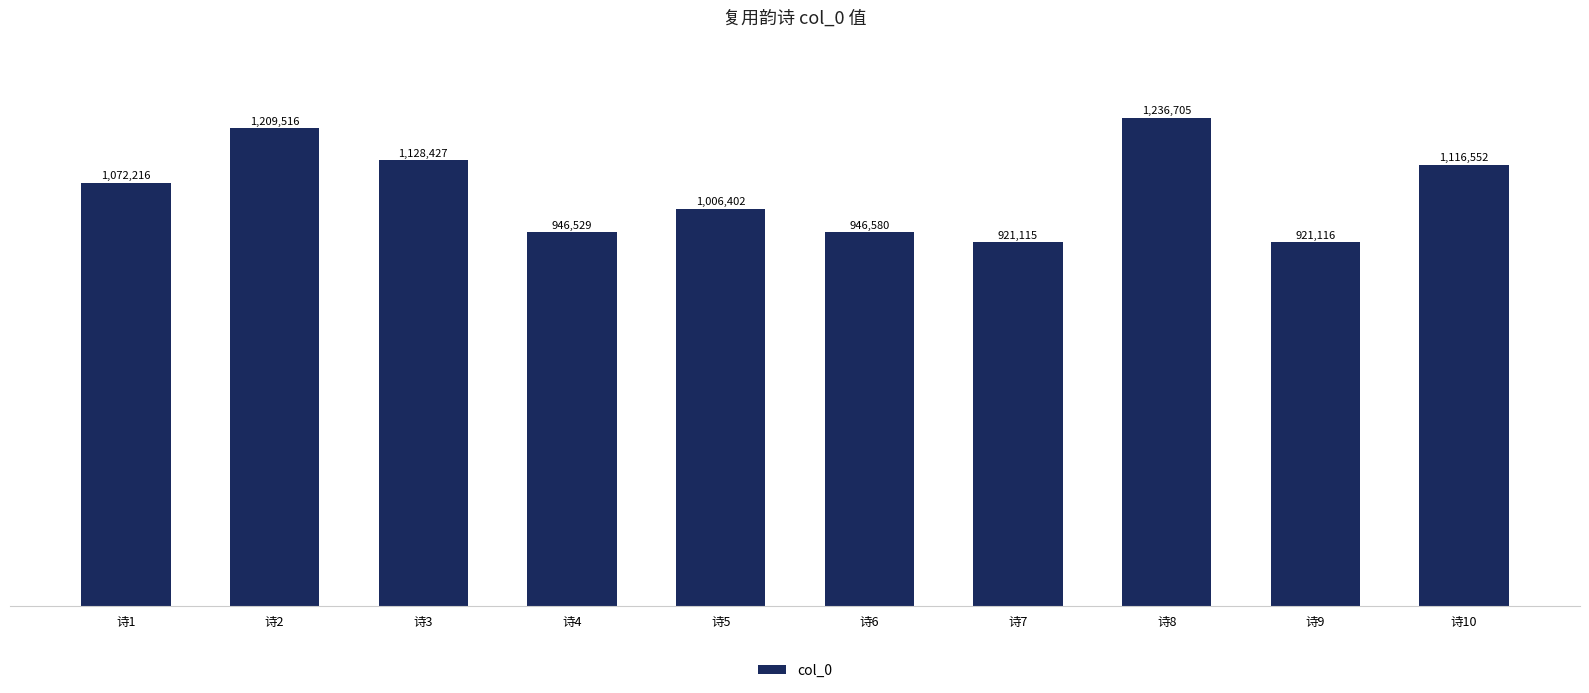

Does the chart contain any negative values?

No